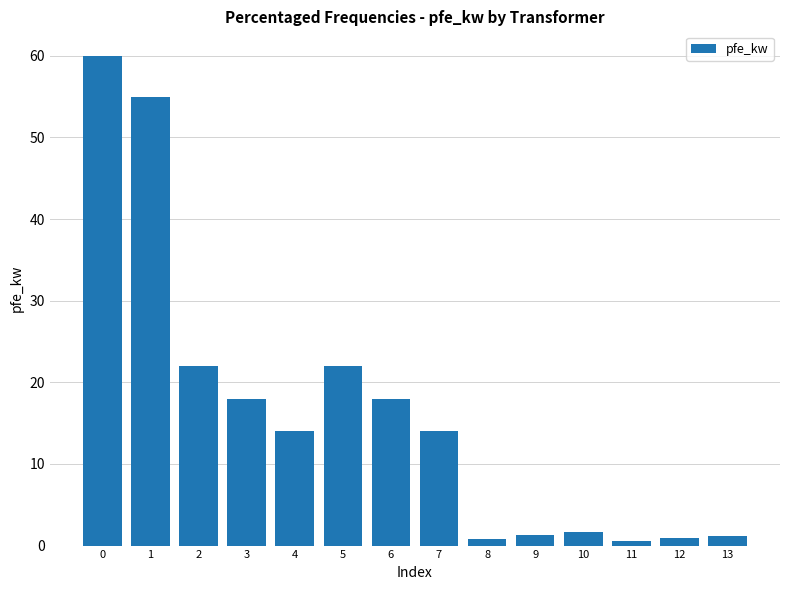

What is the change in value from 4 to 13?

-12.8